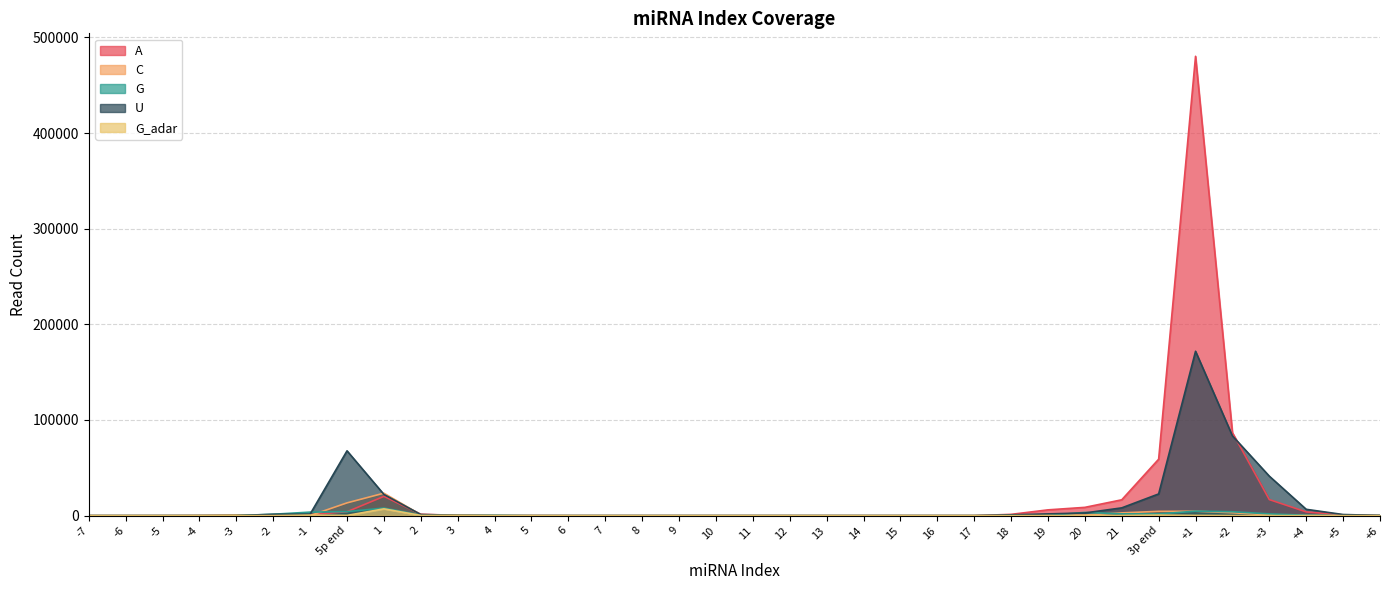

What are all the series names shown in the legend?

A, C, G, U, G_adar